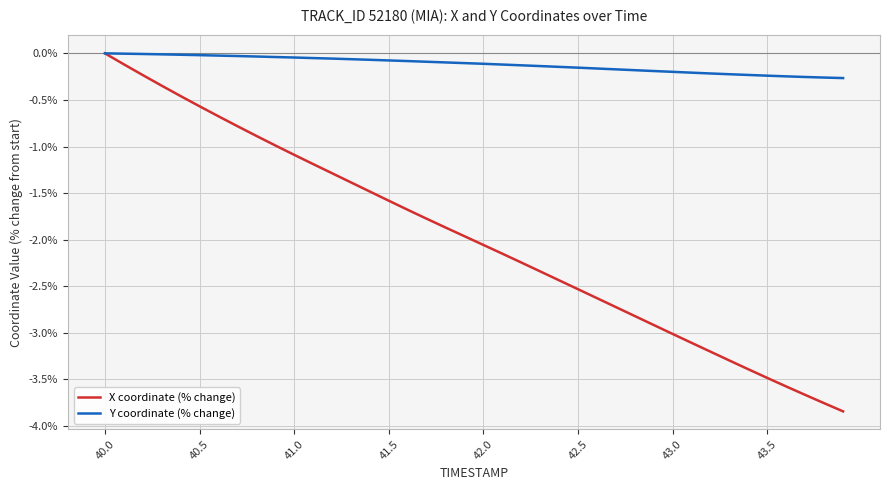

Which series has the widest spread of values?

X coordinate (% change)